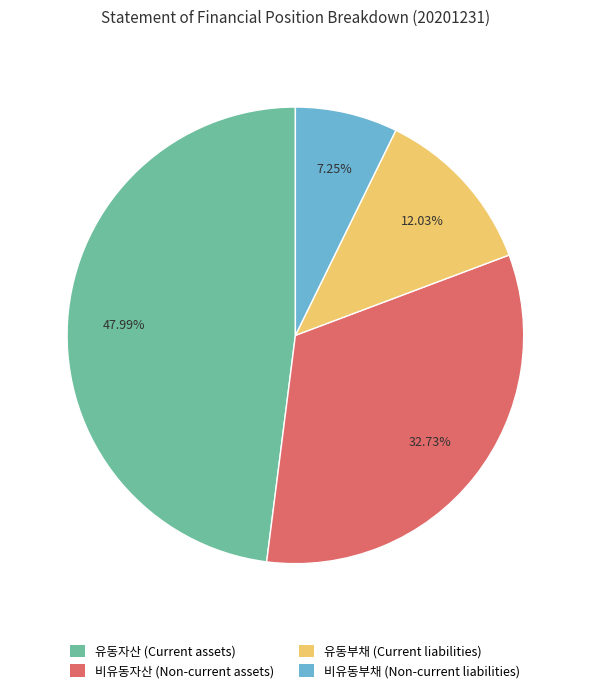

What is the total percentage of 비유동부채 (Non-current liabilities) and 유동부채 (Current liabilities)?

19.3%